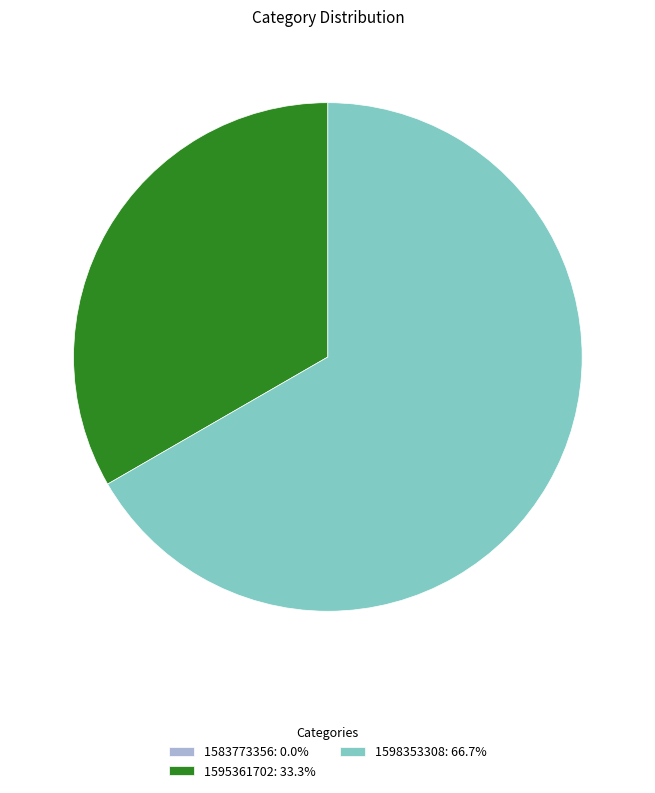

What is the ratio of the value at 1598353308: 66.7% to the value at 1595361702: 33.3%?

2.0